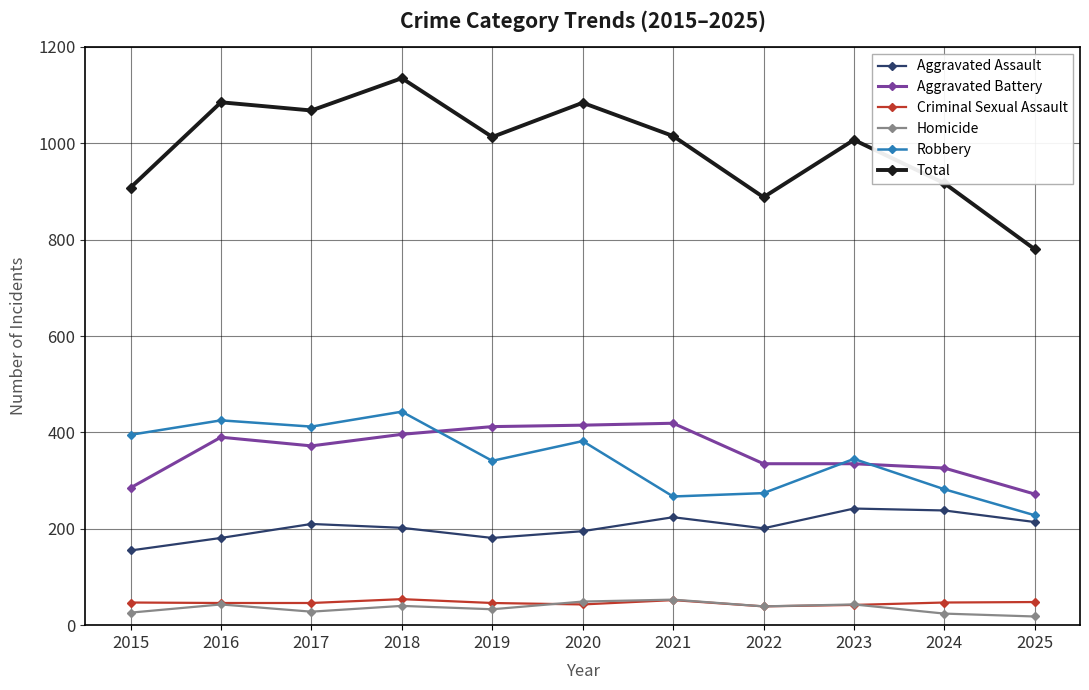

Is the value of Aggravated Battery at 2022 greater than the value of Total at 2024?

No